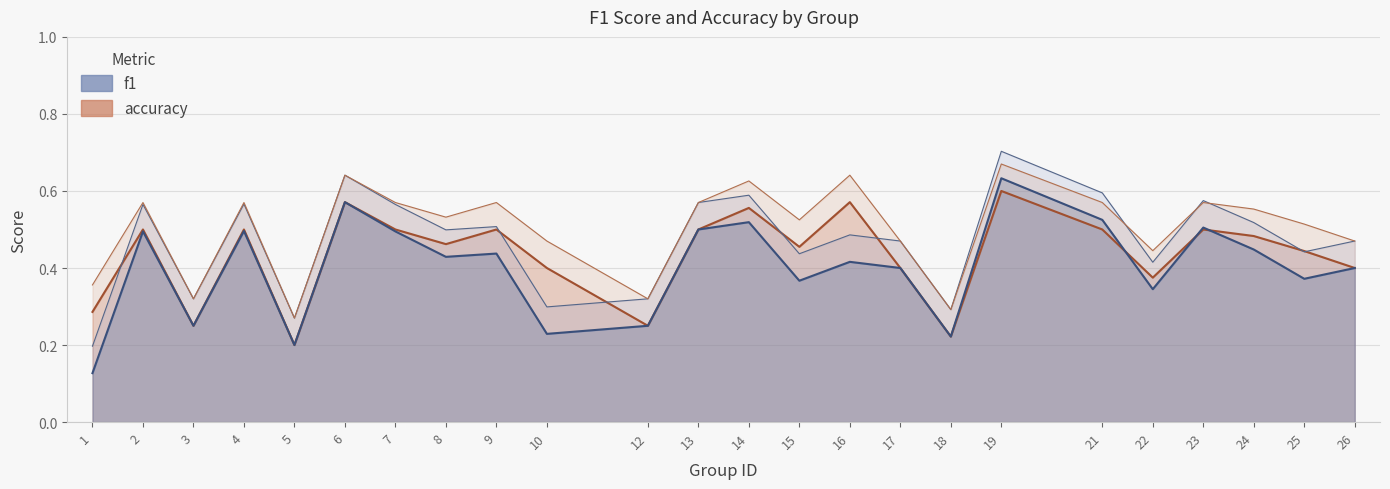

True or false: accuracy and f1 cross at least once.

True